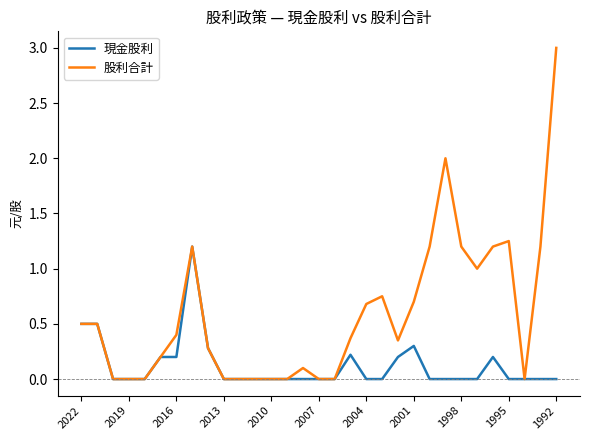

What is the maximum value shown in the chart?

3.0